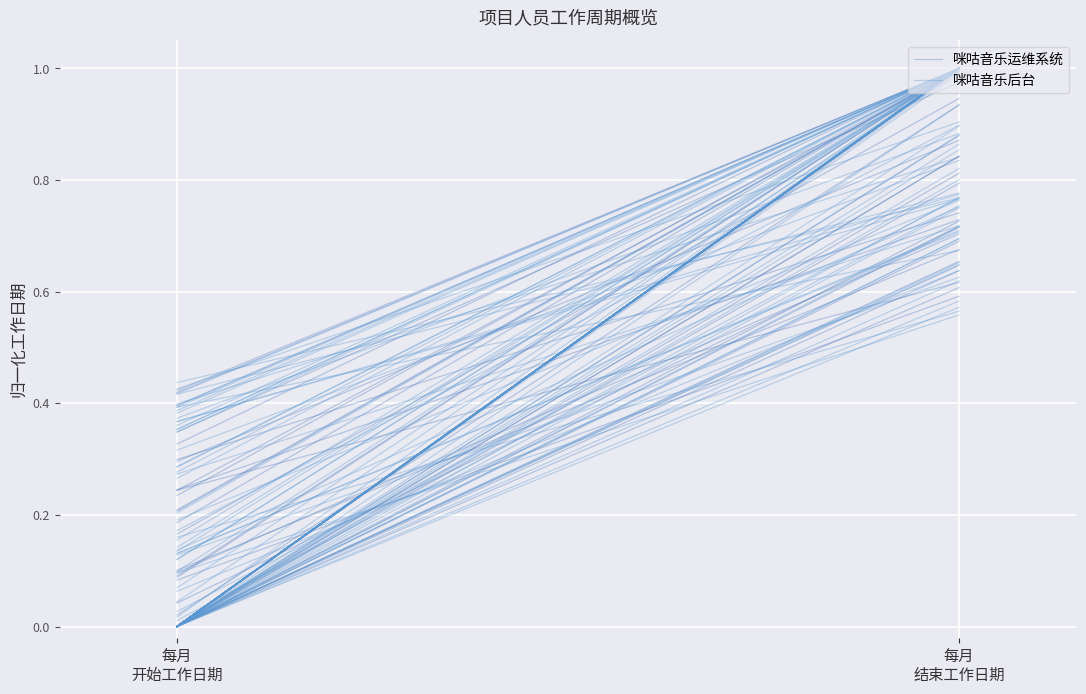

Between 每月
结束工作日期 and 每月
开始工作日期, which is larger?

每月
结束工作日期